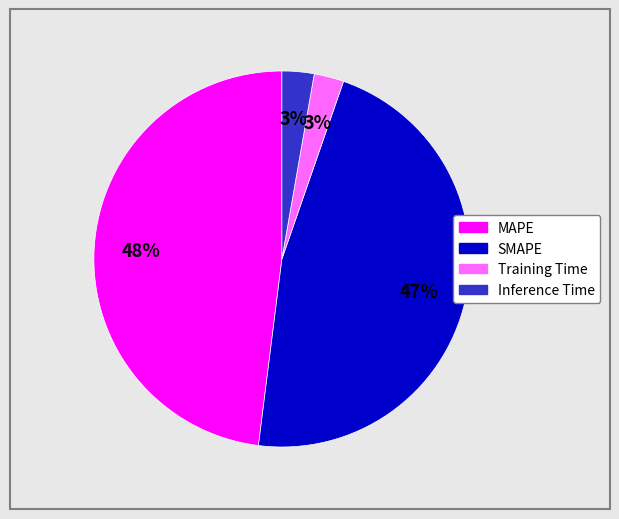

Which category has the biggest portion of the pie?

MAPE